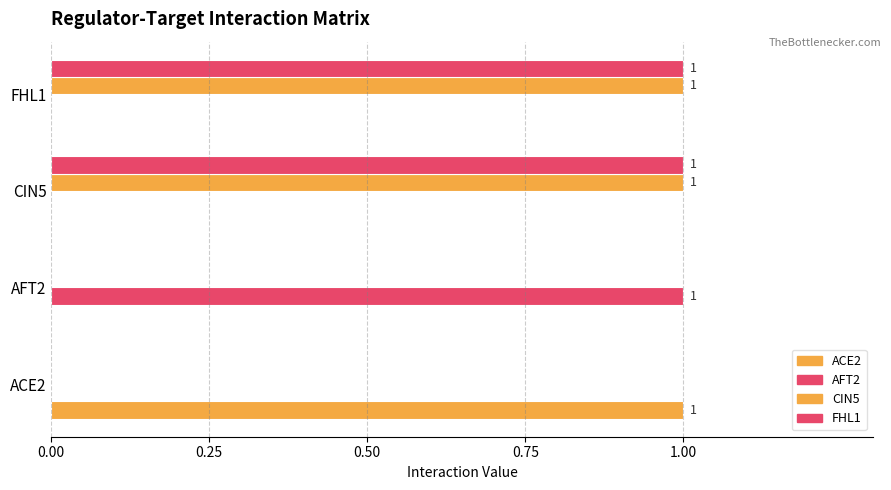

How many categories are shown in the chart?

4